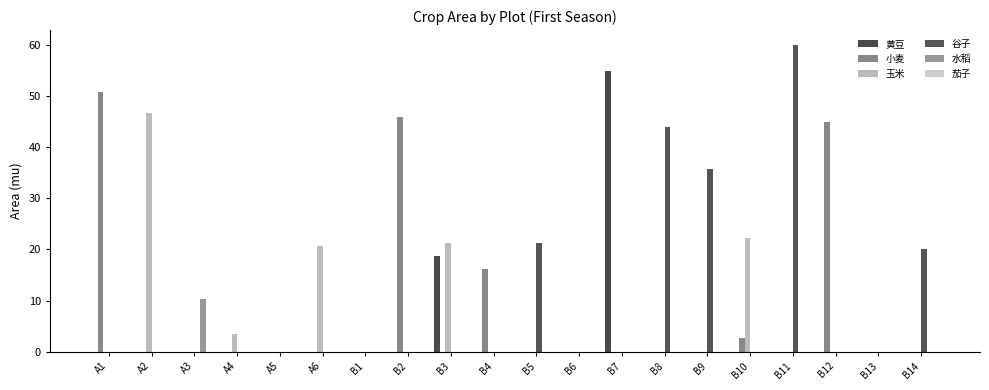

The 黄豆 series shows -35.0 at B11. True or false?

False